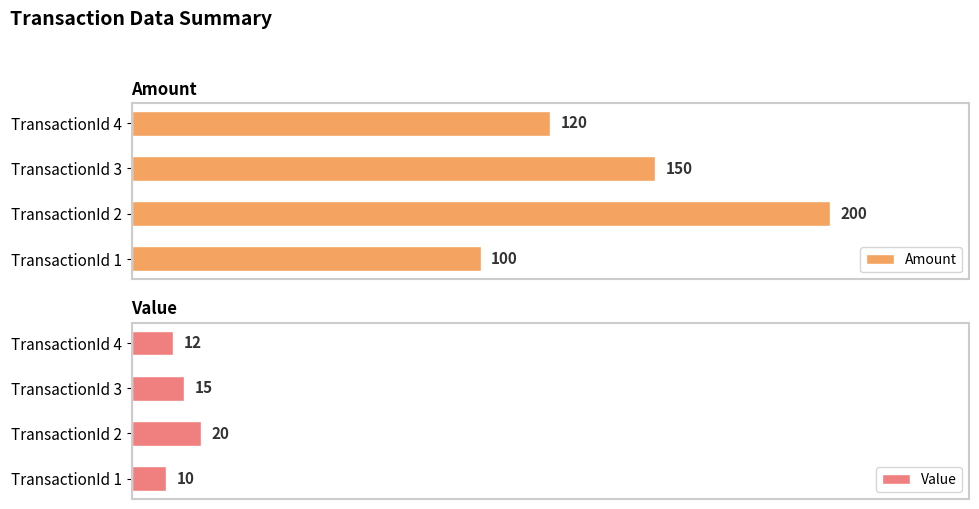

List the labels in order of Value value, smallest first.

TransactionId 1, TransactionId 4, TransactionId 3, TransactionId 2